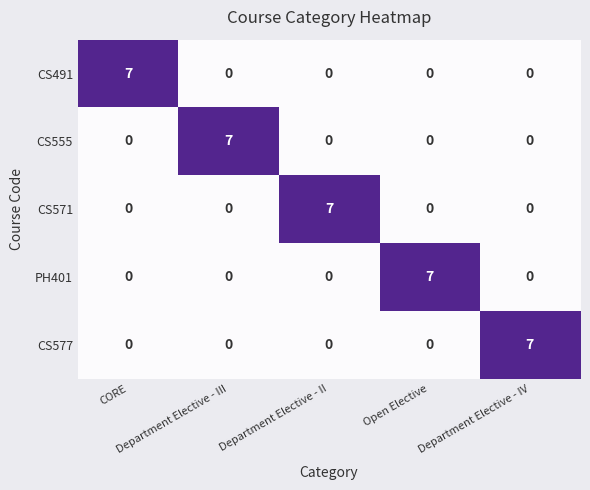

How many CS577 values are between 0 and 1?

4